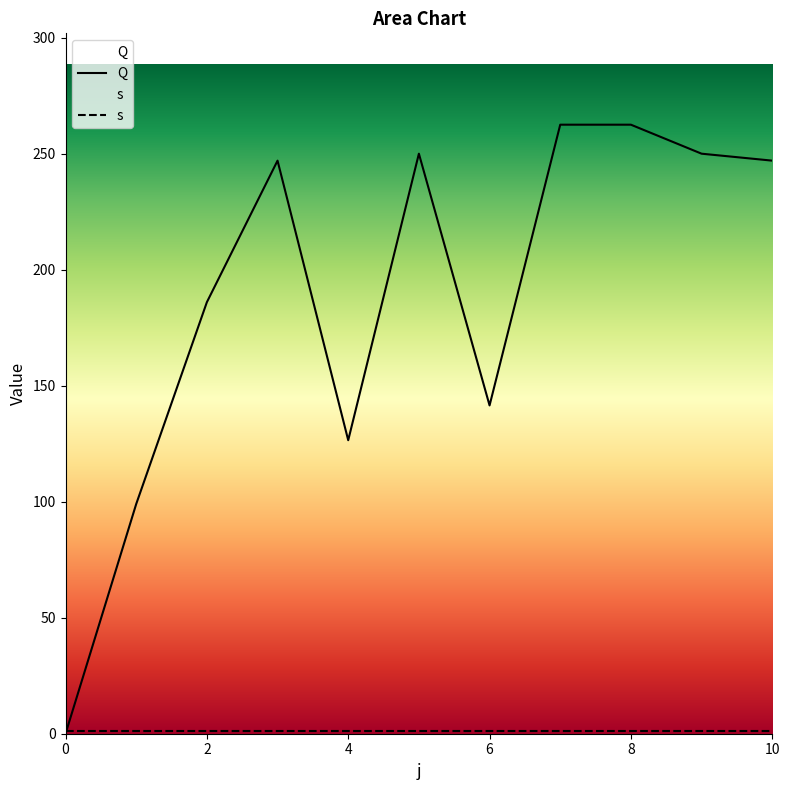

What is the value of the s point at the 1st from the left?

1.0